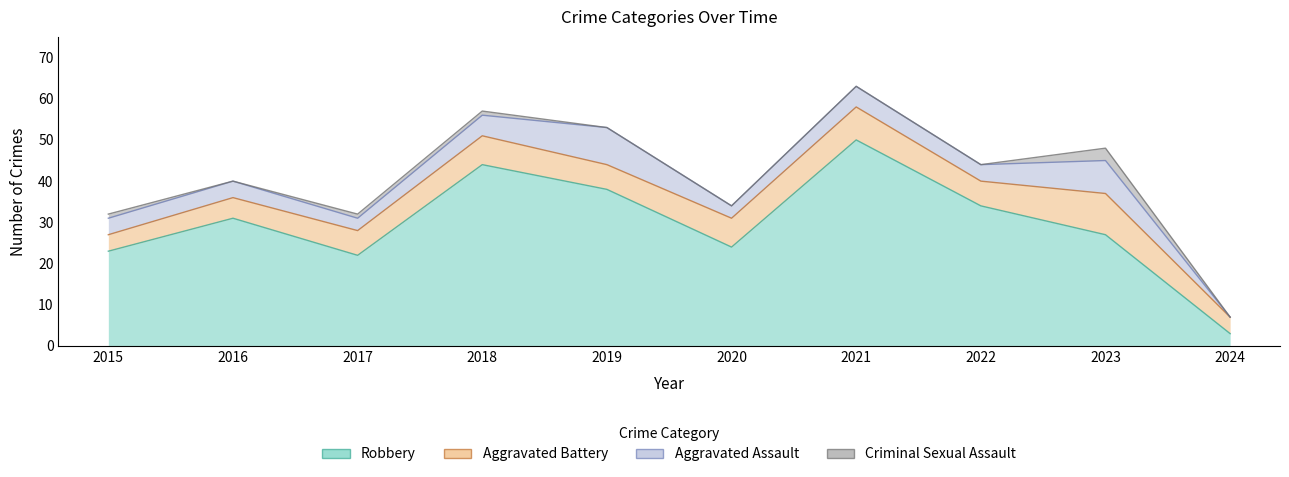

How many values in the Robbery series exceed 31?

4